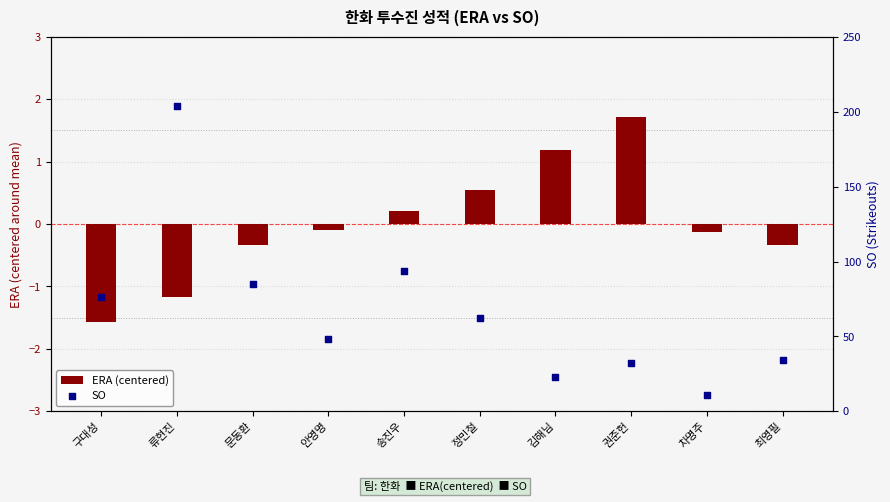

At which category is the sum across all series the highest?

류현진